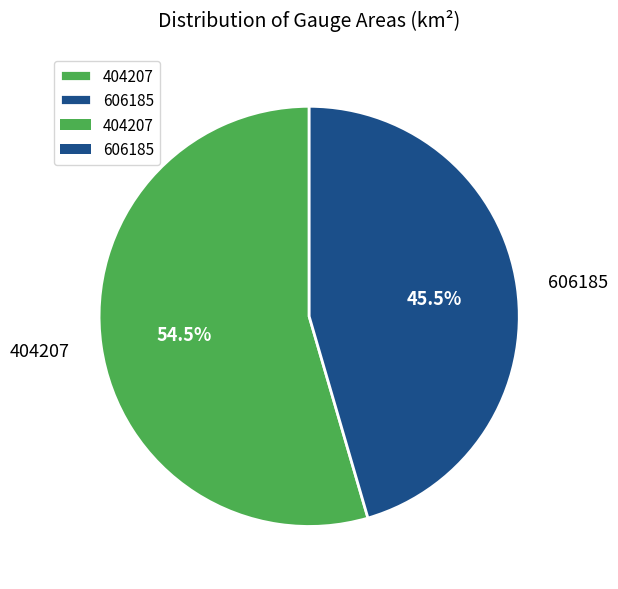

Combined, do 606185 and 404207 account for over 50%?

Yes